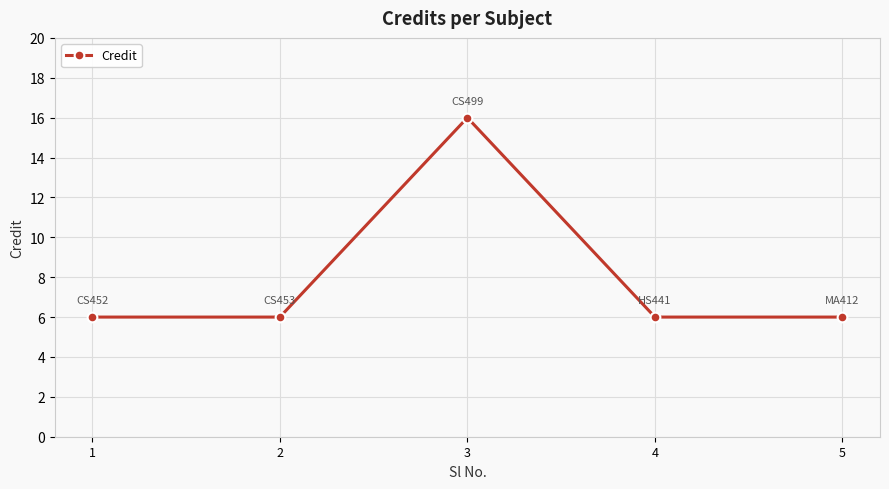

What value does the data have at 4, to the nearest 5?

5